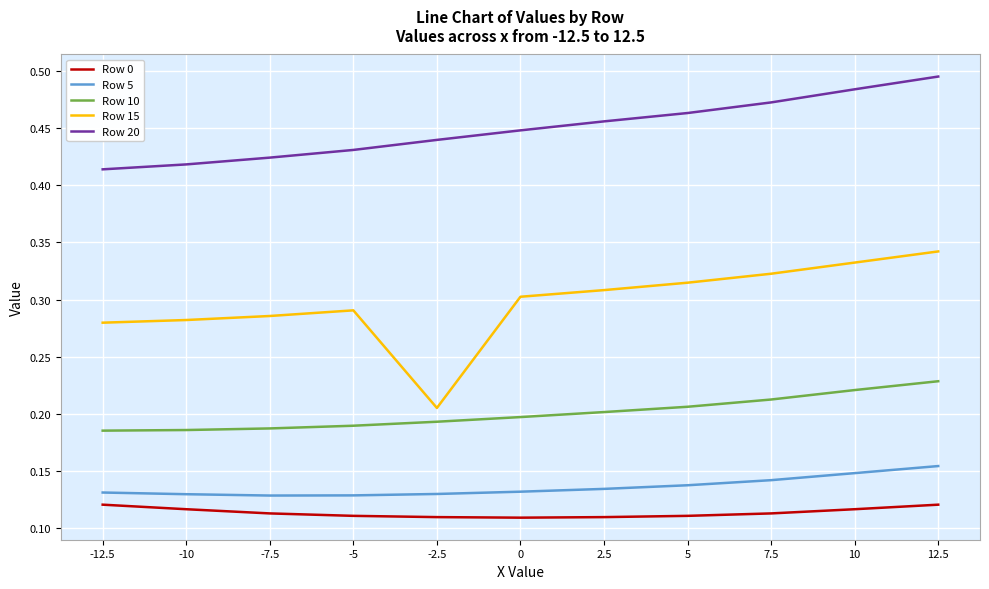

What position from the right is -2.5?

7